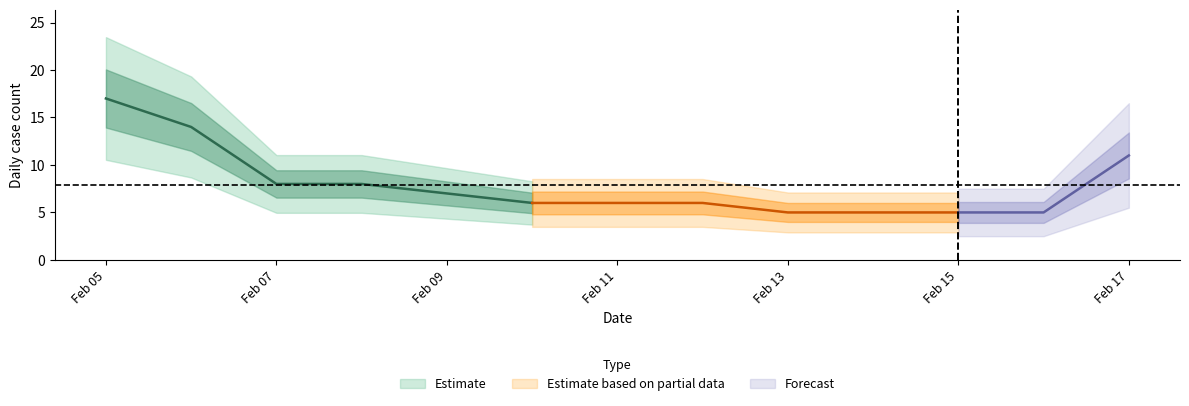

Reading left to right, transcribe all the data shown in this chart.

2020-02-05=17	2020-02-06=14	2020-02-07=8	2020-02-08=8	2020-02-09=7	2020-02-10=6	2020-02-11=6	2020-02-12=6	2020-02-13=5	2020-02-14=5	2020-02-15=5	2020-02-16=5	2020-02-17=11